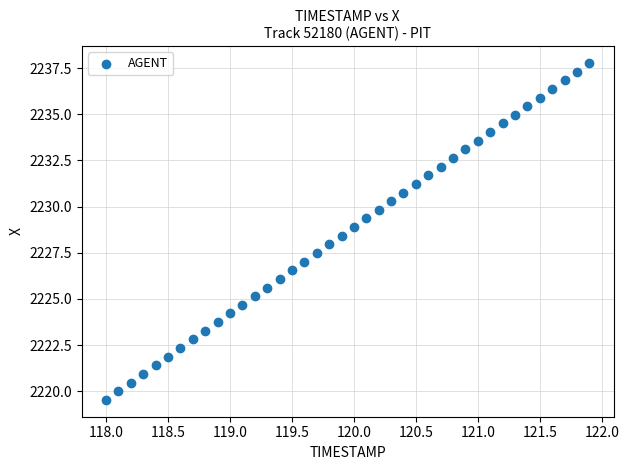

What is the range of Y values (max minus min)?

18.2